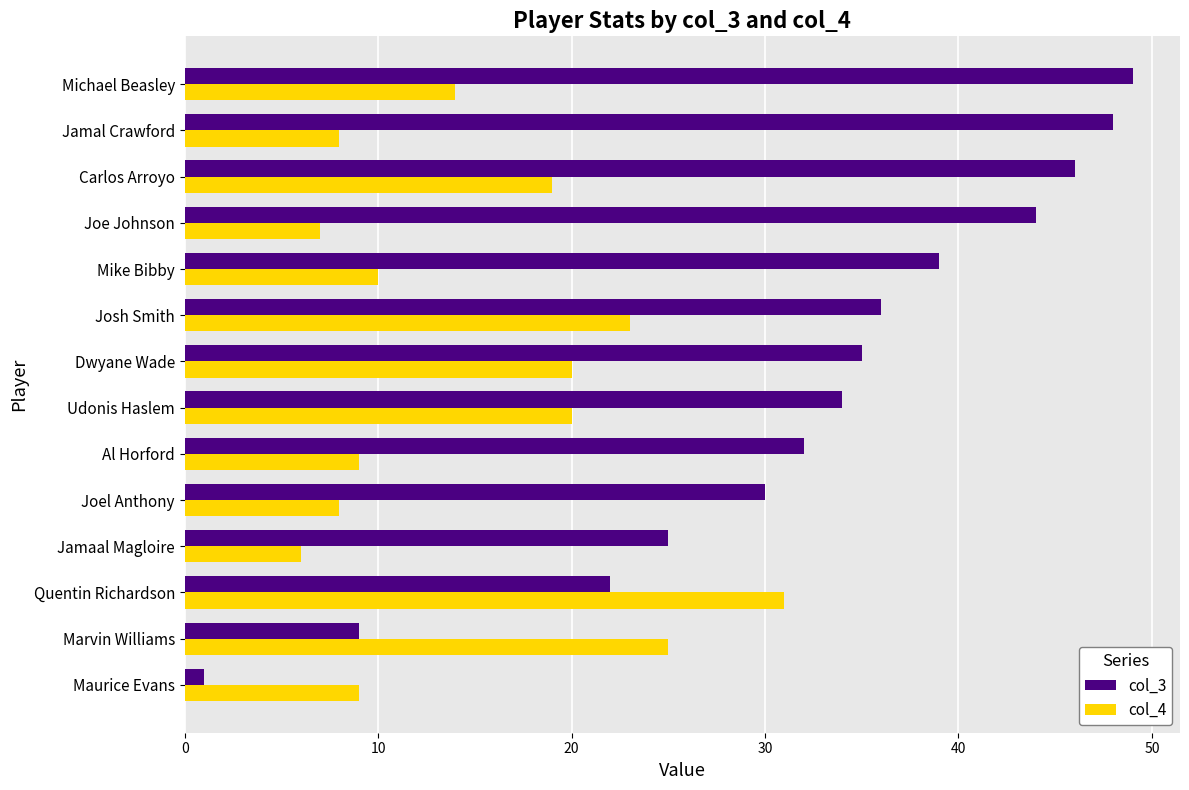

What is the difference between the maximum and minimum values in the col_3 series?

48